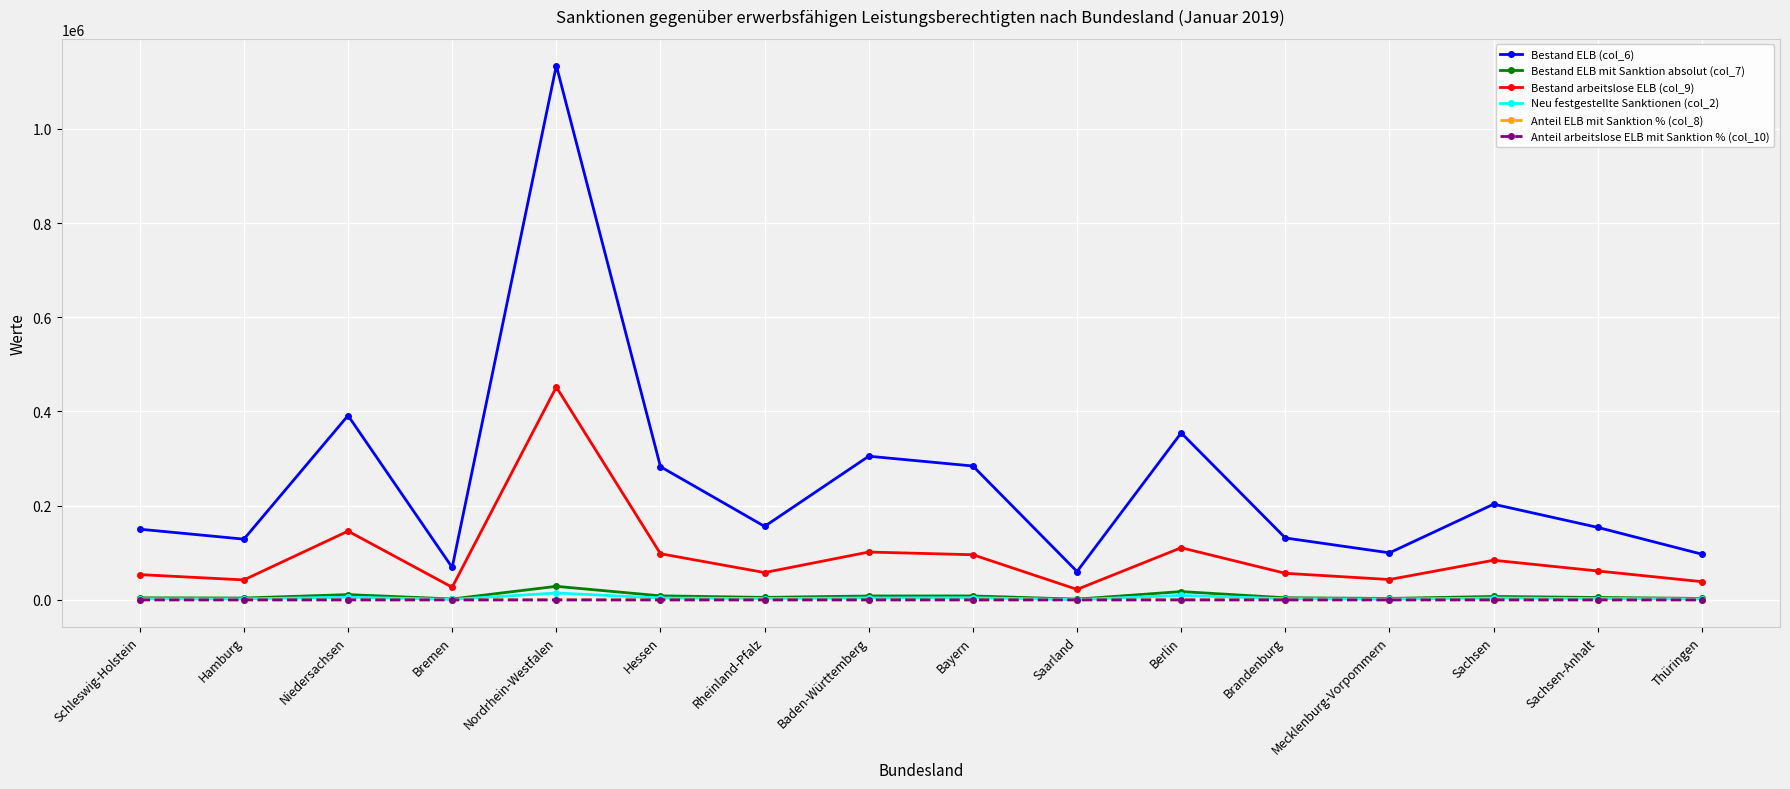

What is the value of the Bestand ELB (col_6) point at the 9th from the left?

284217.0